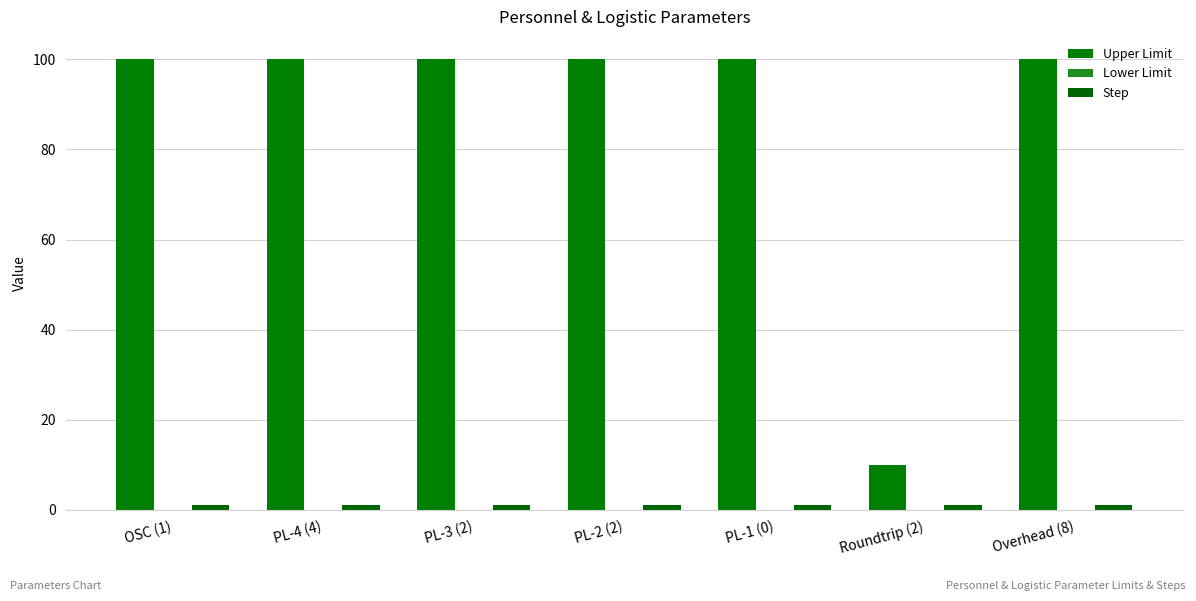

What is the difference between the highest and lowest values at PL-1 (0)?

99